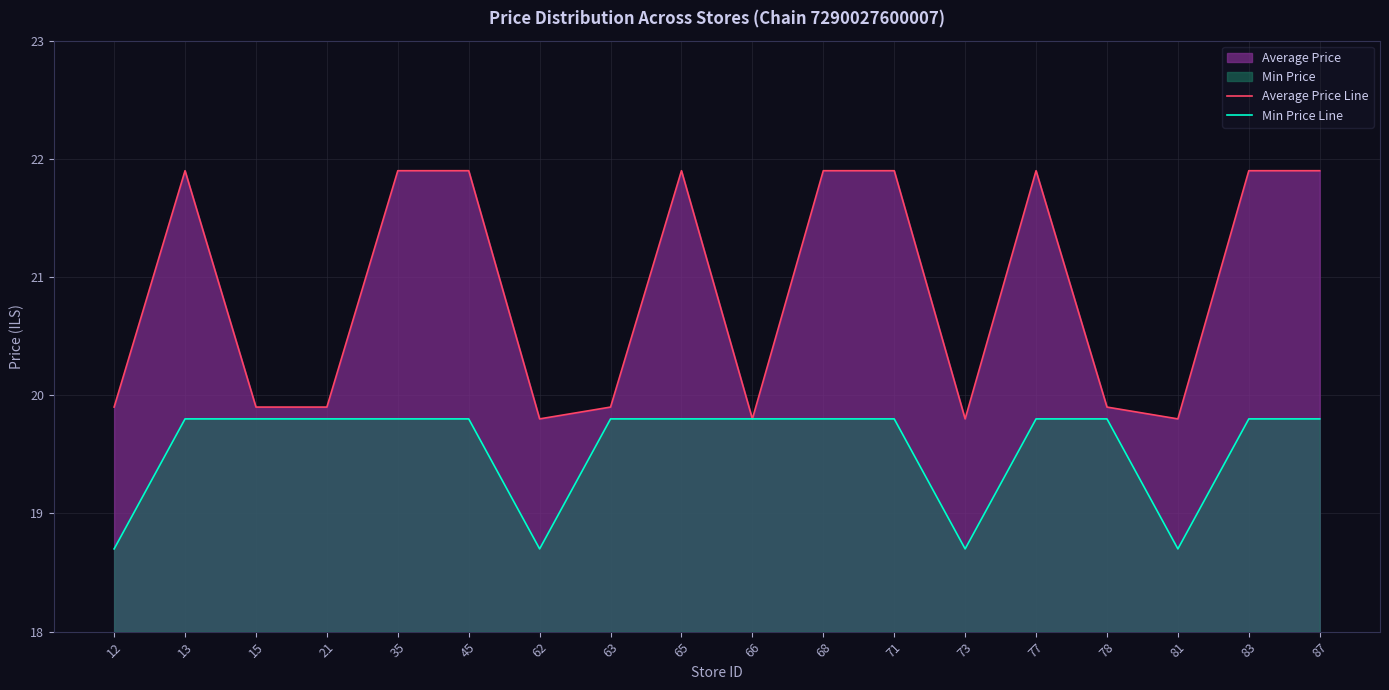

The value of Average Price Line at 73 is 30.2. True or false?

False